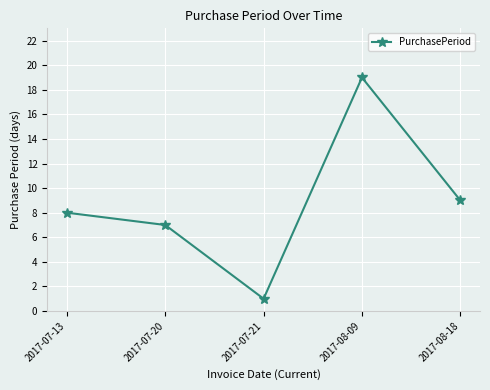

How many points are higher than both their immediate neighbors (excluding endpoints)?

1